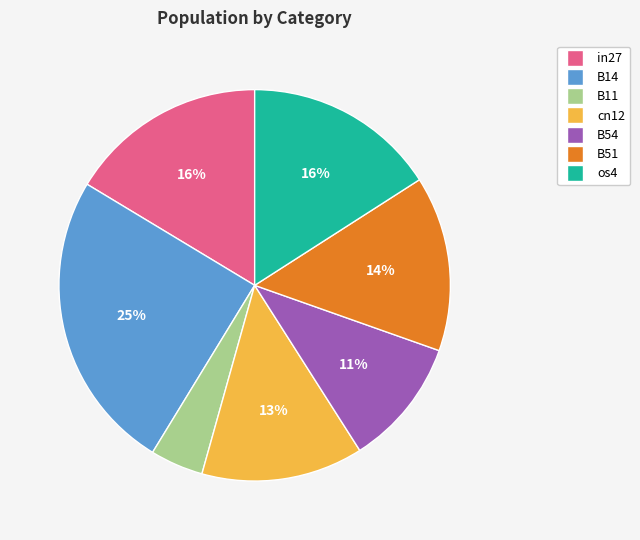

The os4 slice represents 9% of the pie. True or false?

False